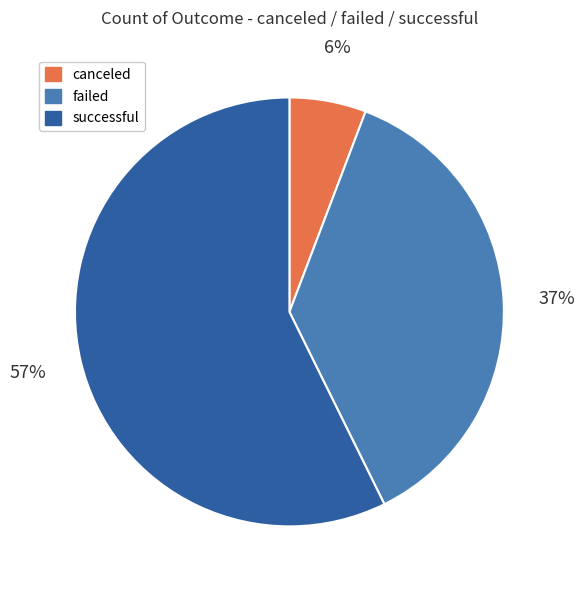

What is the smallest slice in the pie chart?

canceled